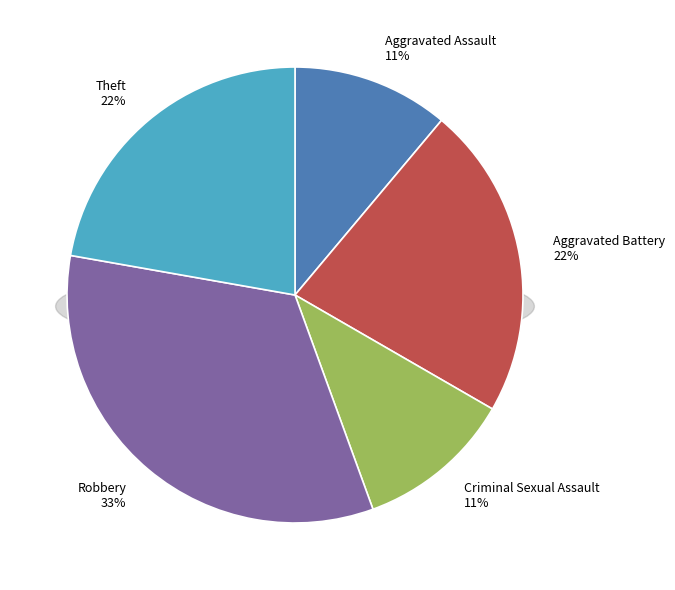

To the nearest percent, what is the average slice percentage?

20%